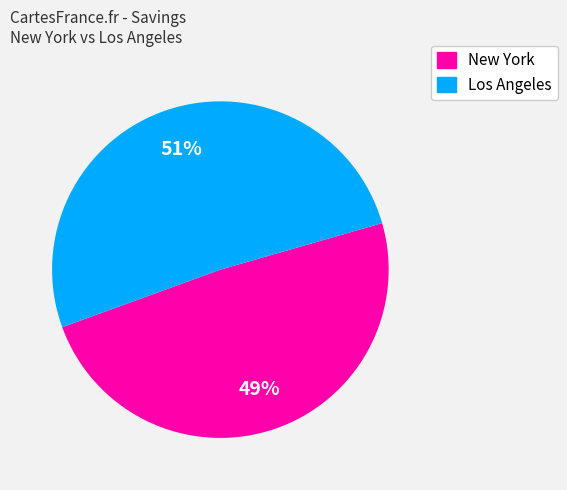

Which slice is the largest?

Los Angeles